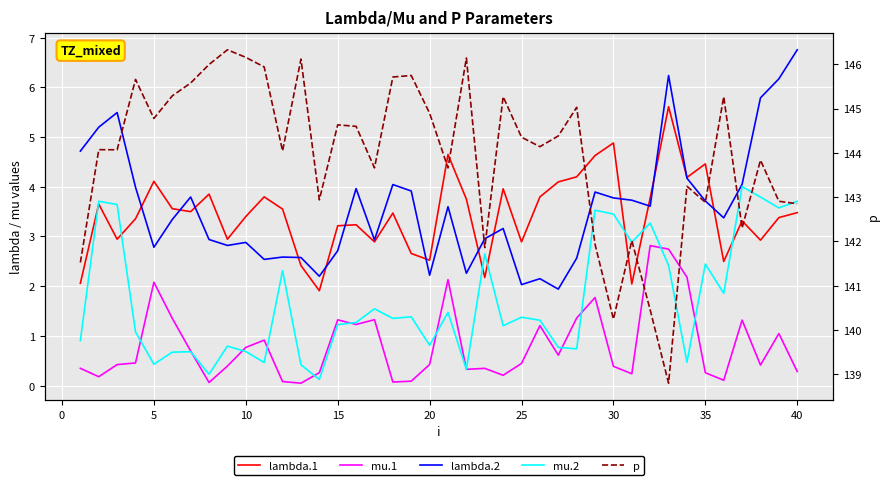

How many series are shown in this chart?

5